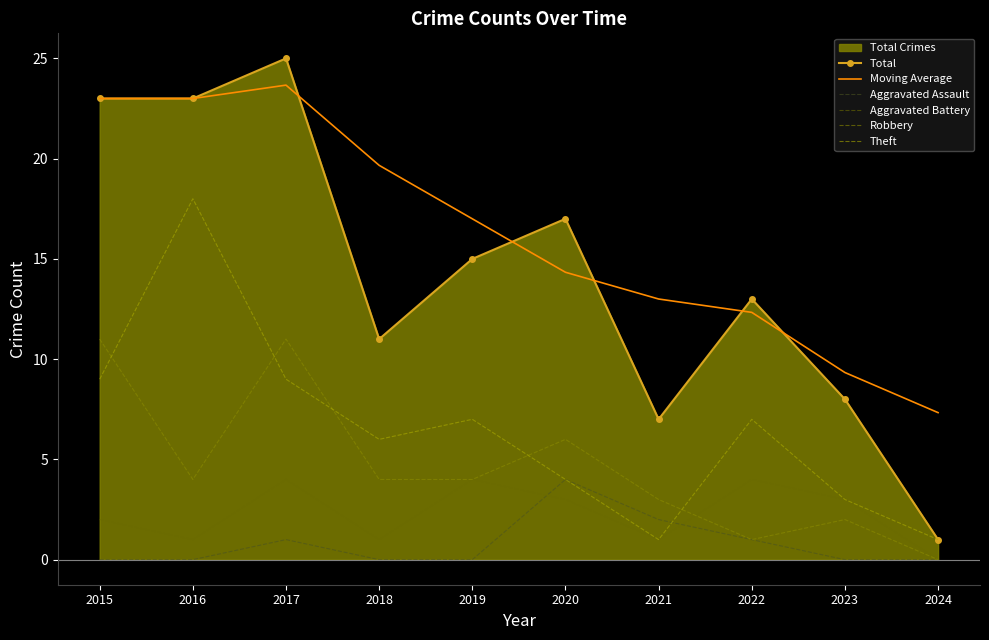

At how many categories does at least one series exceed 24?

1